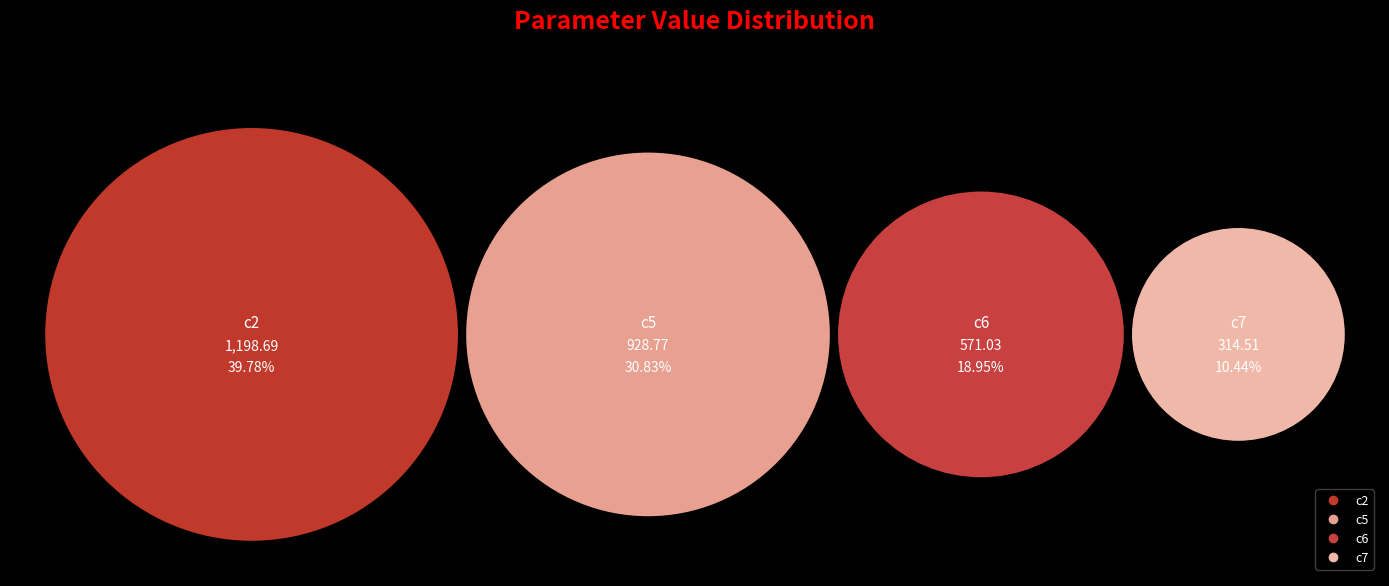

How many segments does this pie chart have?

4